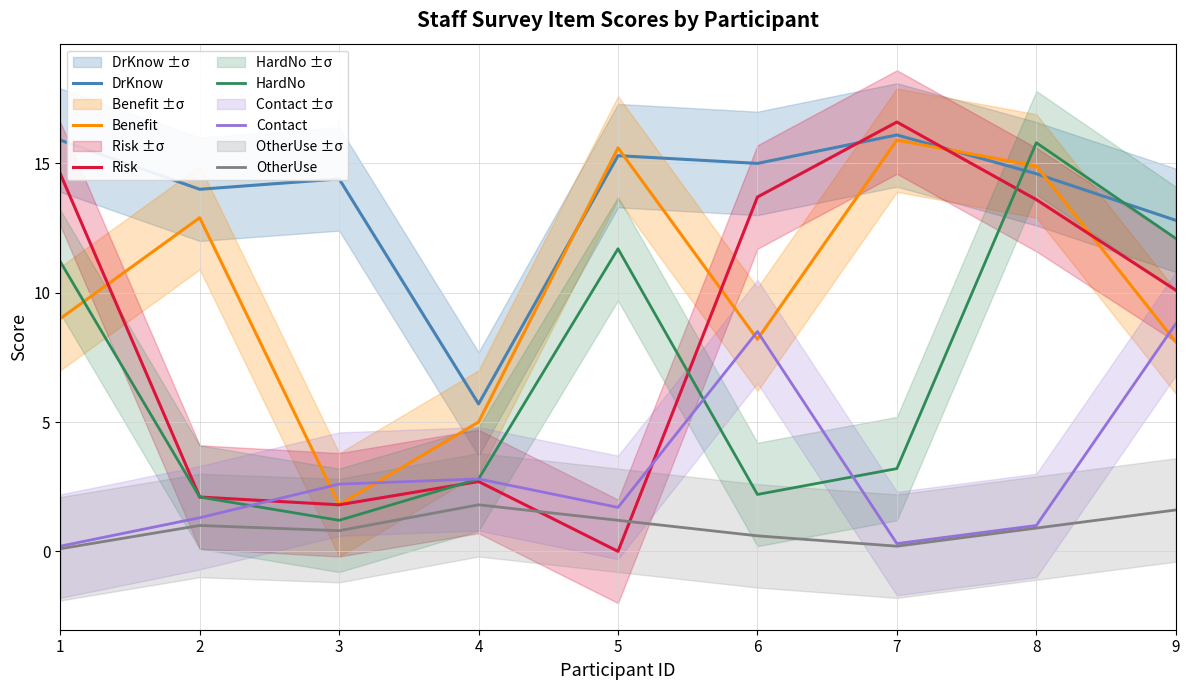

What is the highest value of the OtherUse series?

1.8